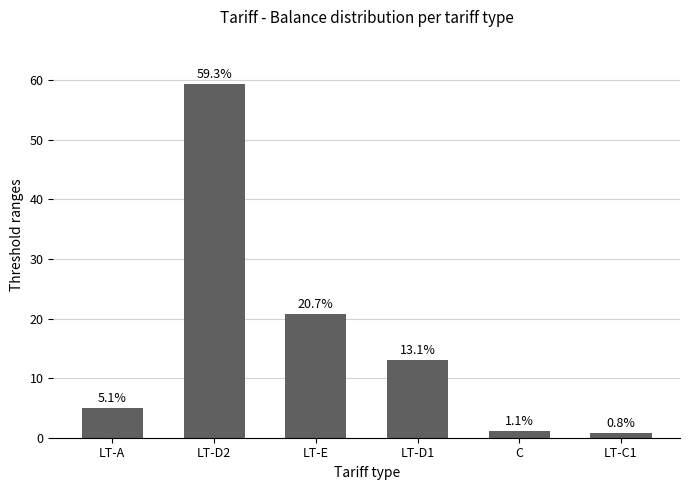

What is the greatest value displayed?

59.3